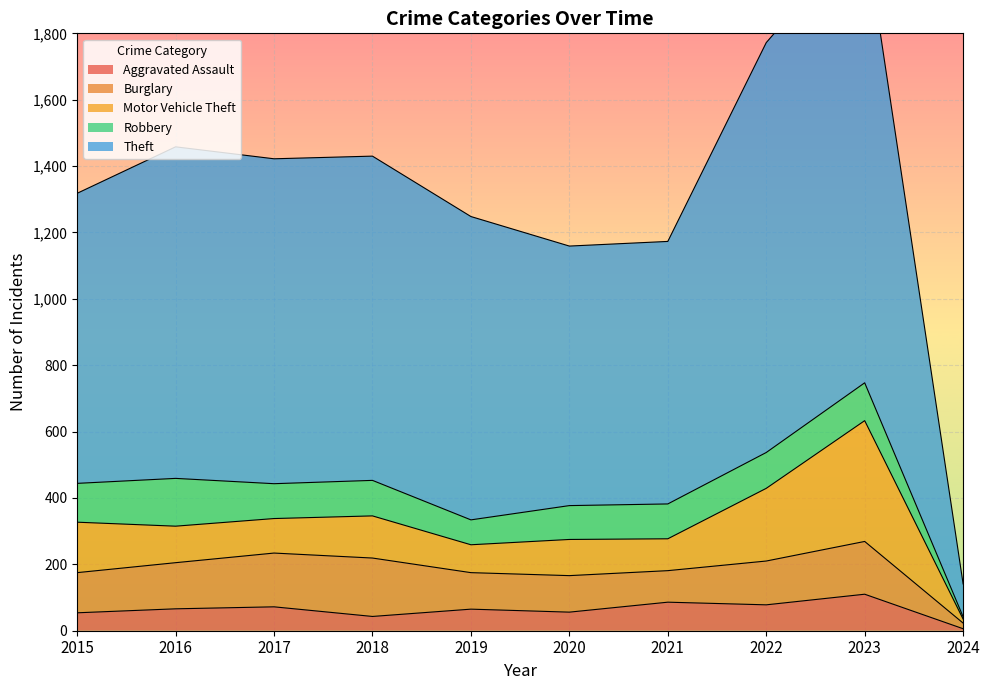

What is the value of the Burglary point at the 6th from the left?

110